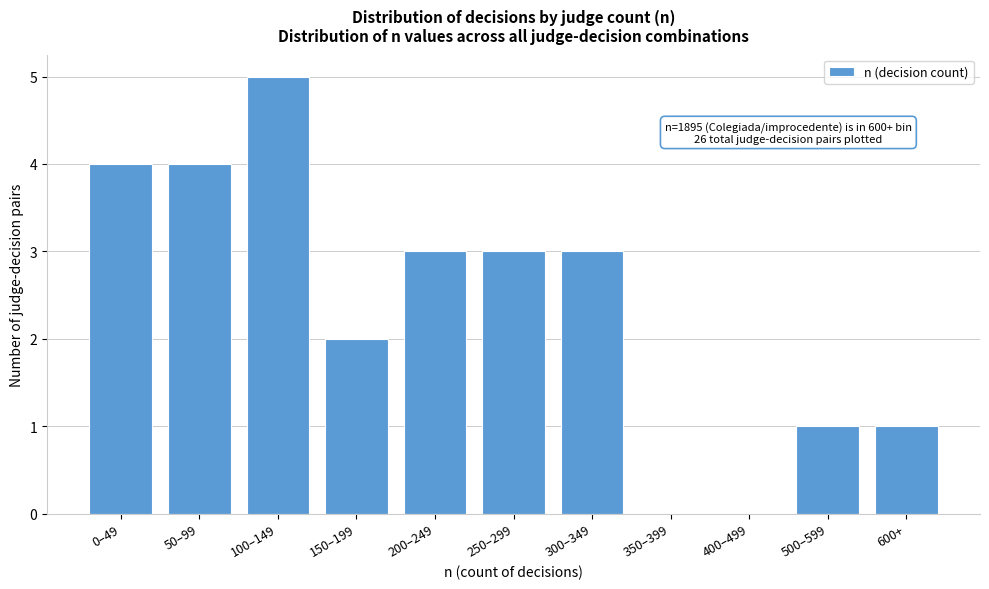

Reading left to right, transcribe all the data shown in this chart.

0–49=4	50–99=4	100–149=5	150–199=2	200–249=3	250–299=3	300–349=3	350–399=0	400–499=0	500–599=1	600+=1